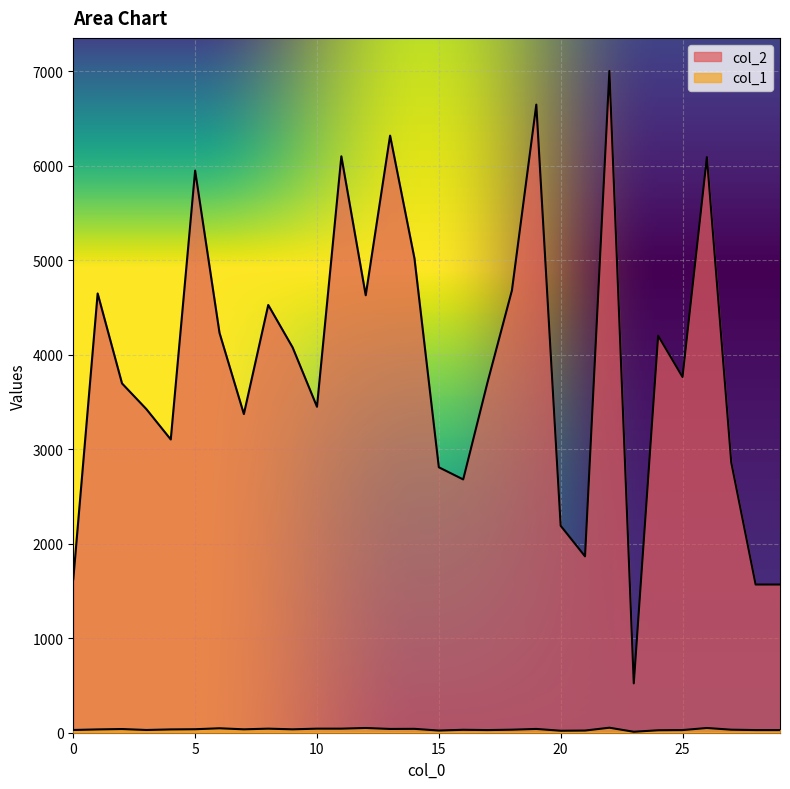

True or false: col_2 has a value of 2417 at 25.

False